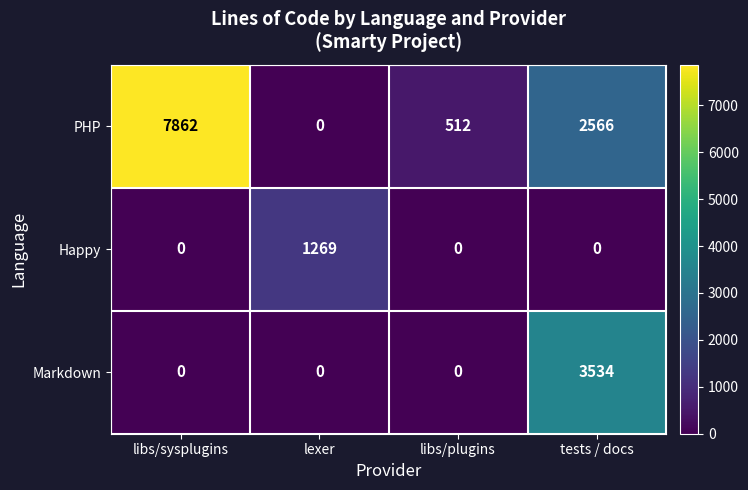

Which category has the highest value across all series?

libs/sysplugins